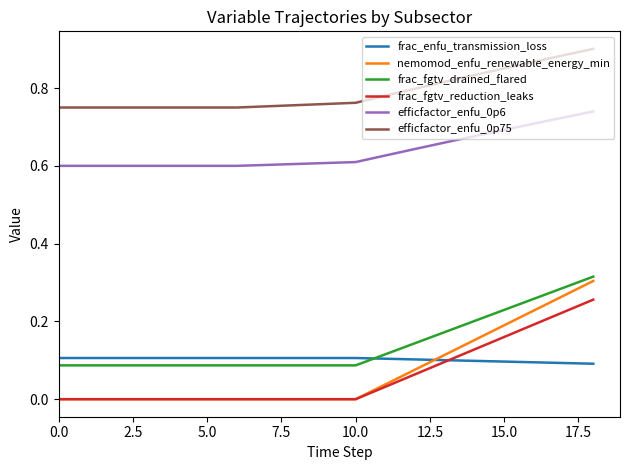

At how many categories does at least one series exceed 0?

19